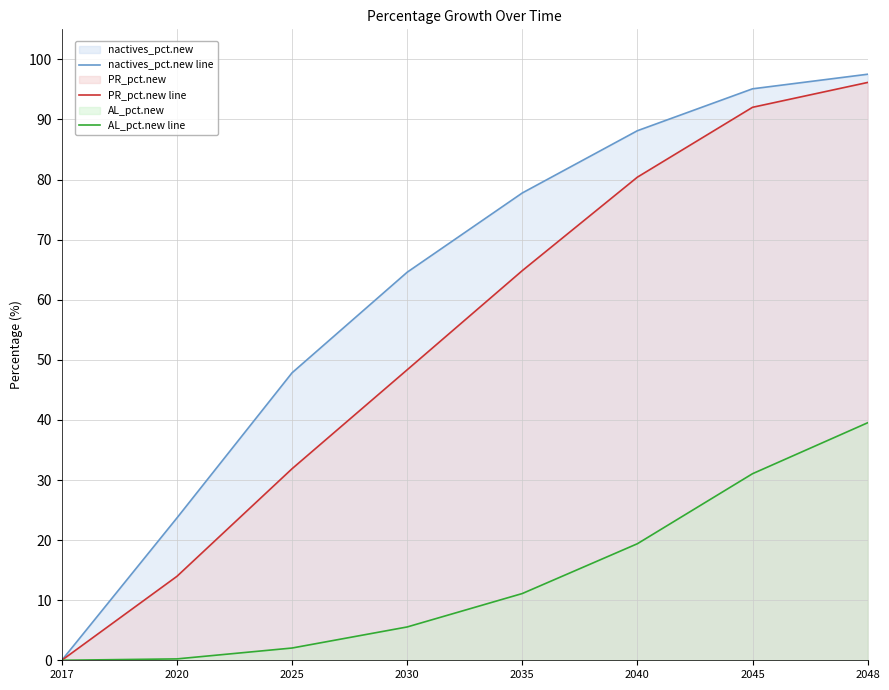

How many lines are shown in the chart?

3